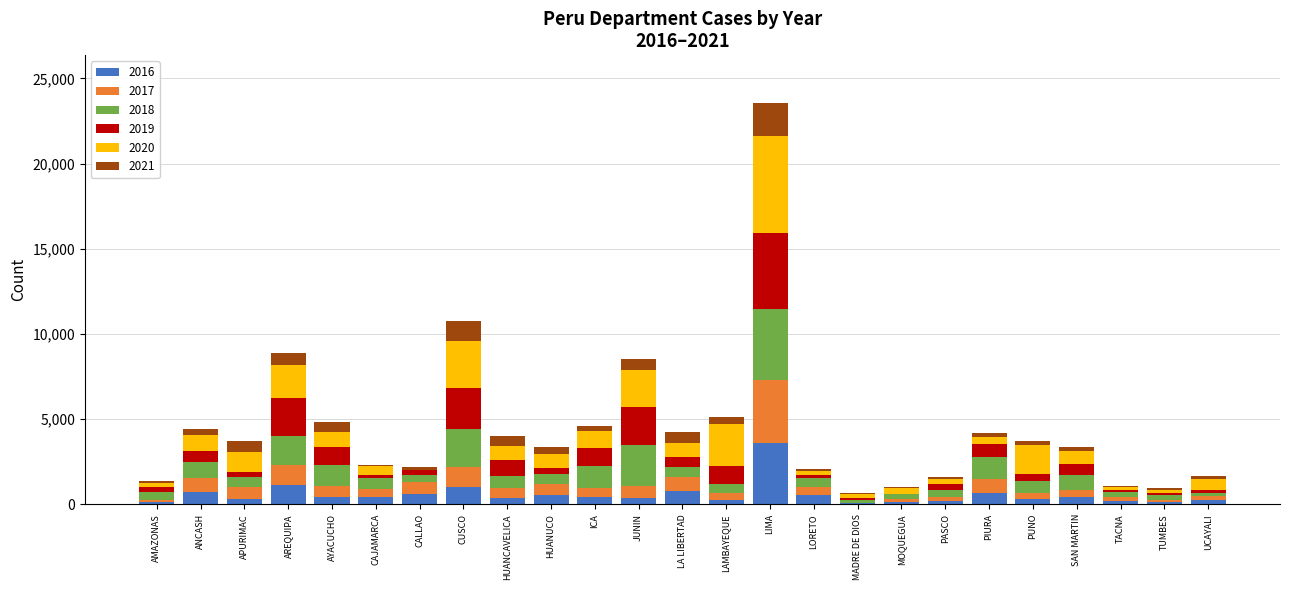

Are the bars grouped side by side (vs. stacked)?

No